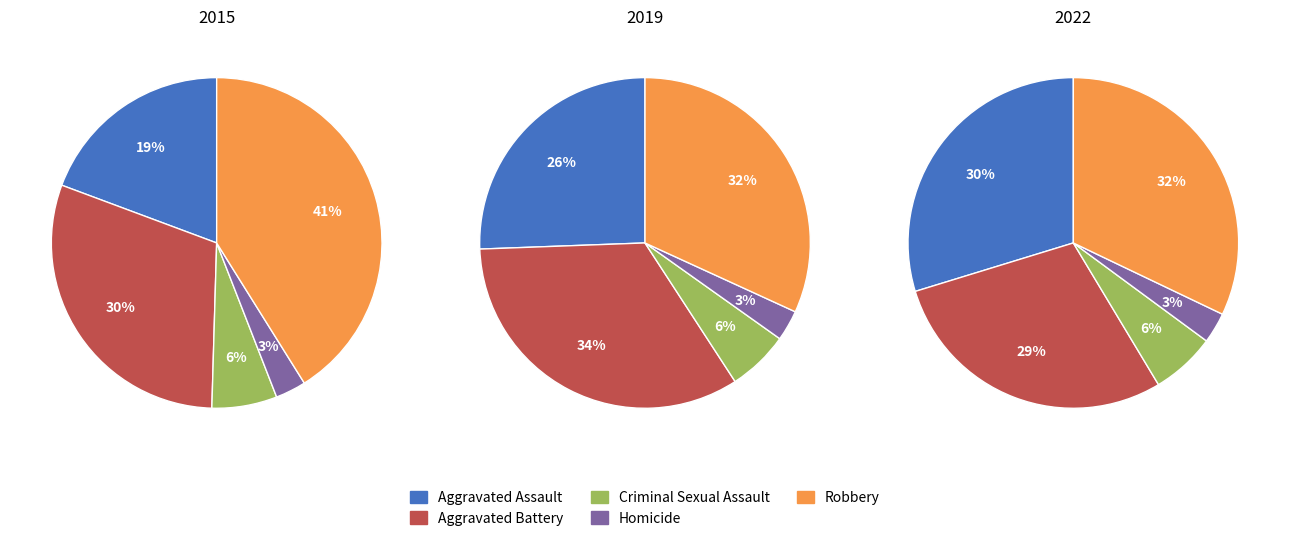

Rank the categories by value from highest to lowest.

Robbery, Aggravated Battery, Aggravated Assault, Criminal Sexual Assault, Homicide